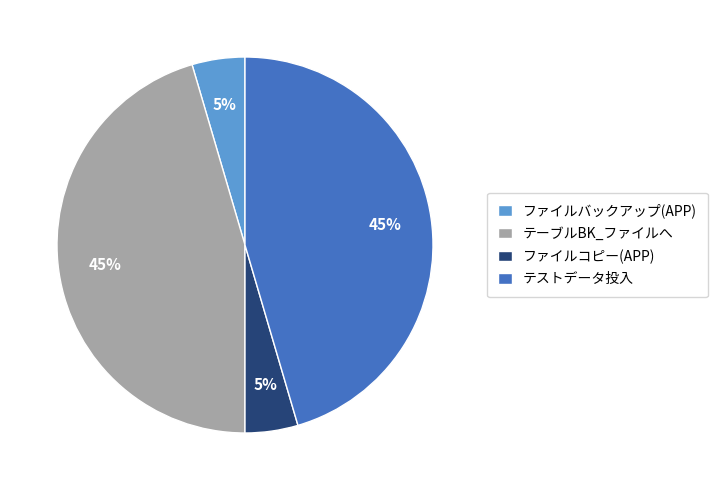

Is it true that テストデータ投入 is 54% of the pie?

False